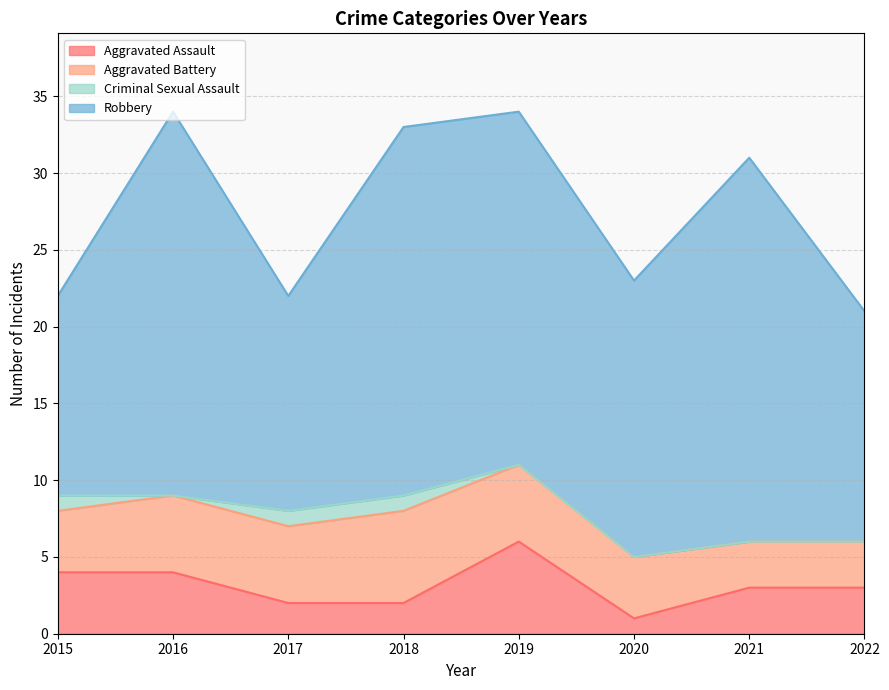

Is it true that Robbery equals 26 at 2020?

False